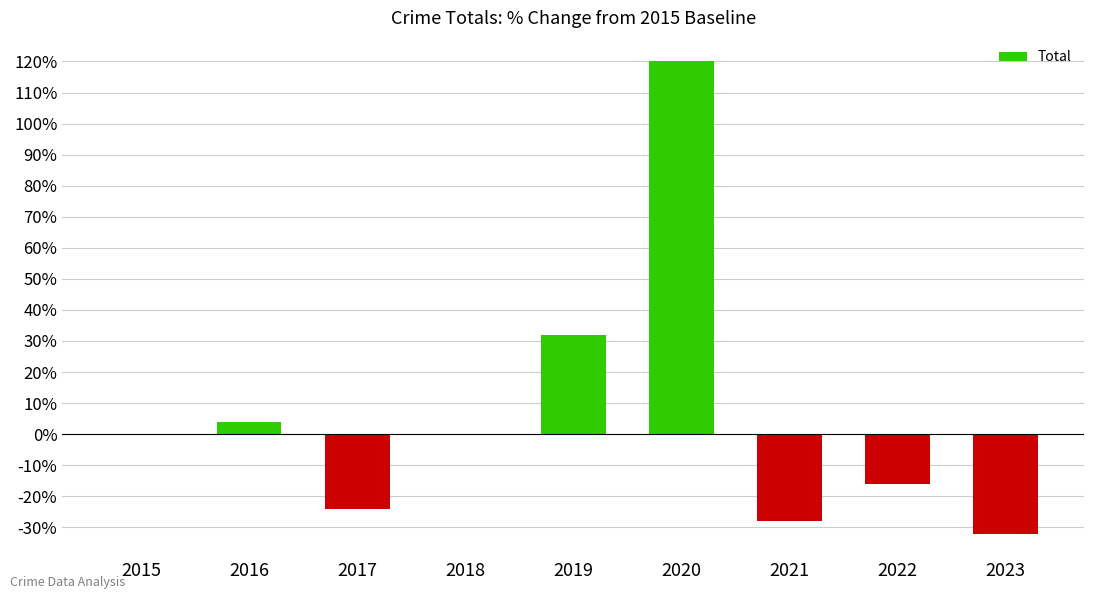

How many categories are shown in the chart?

9